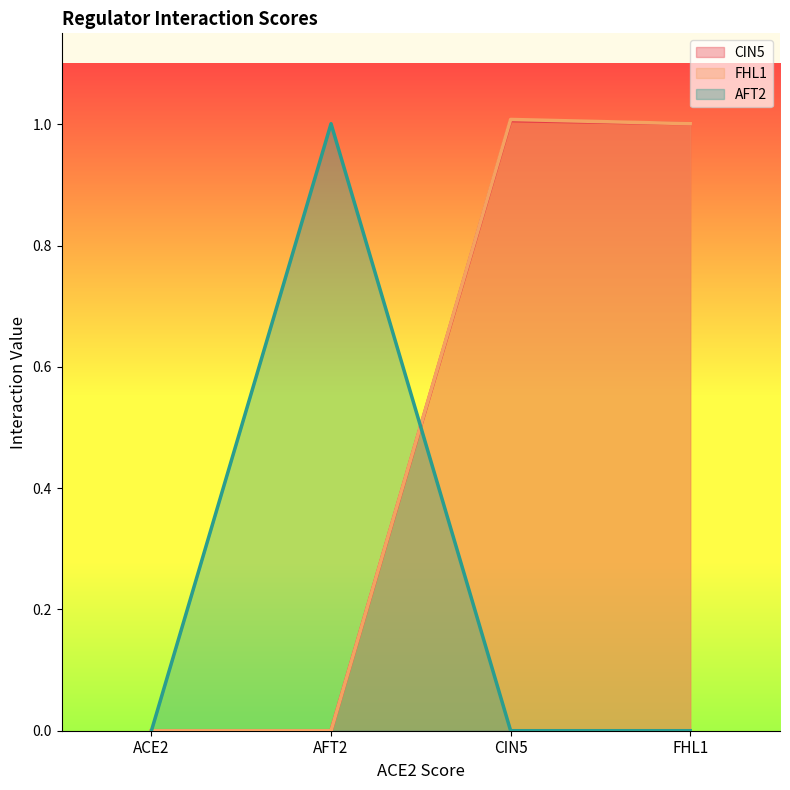

Which has a higher value, FHL1 or ACE2?

FHL1